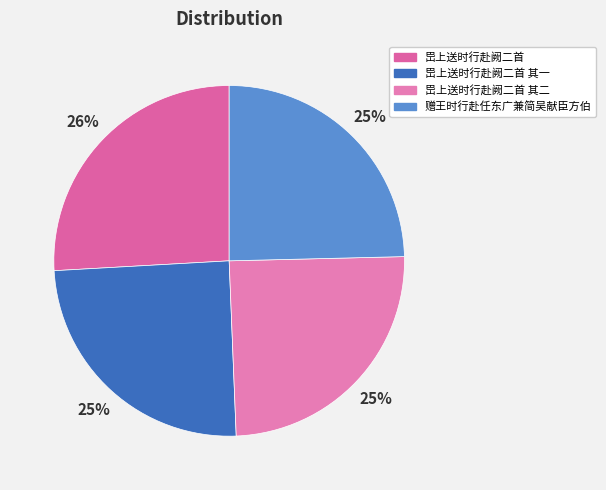

To the nearest percent, what is the combined percentage of 岊上送时行赴阙二首 其二 and 赠王时行赴任东广兼简吴献臣方伯?

49%